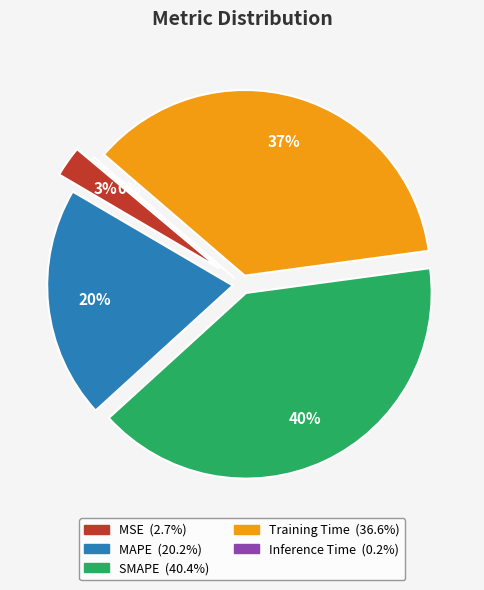

Combined, what portion of the pie is SMAPE and Training Time?

76.9%